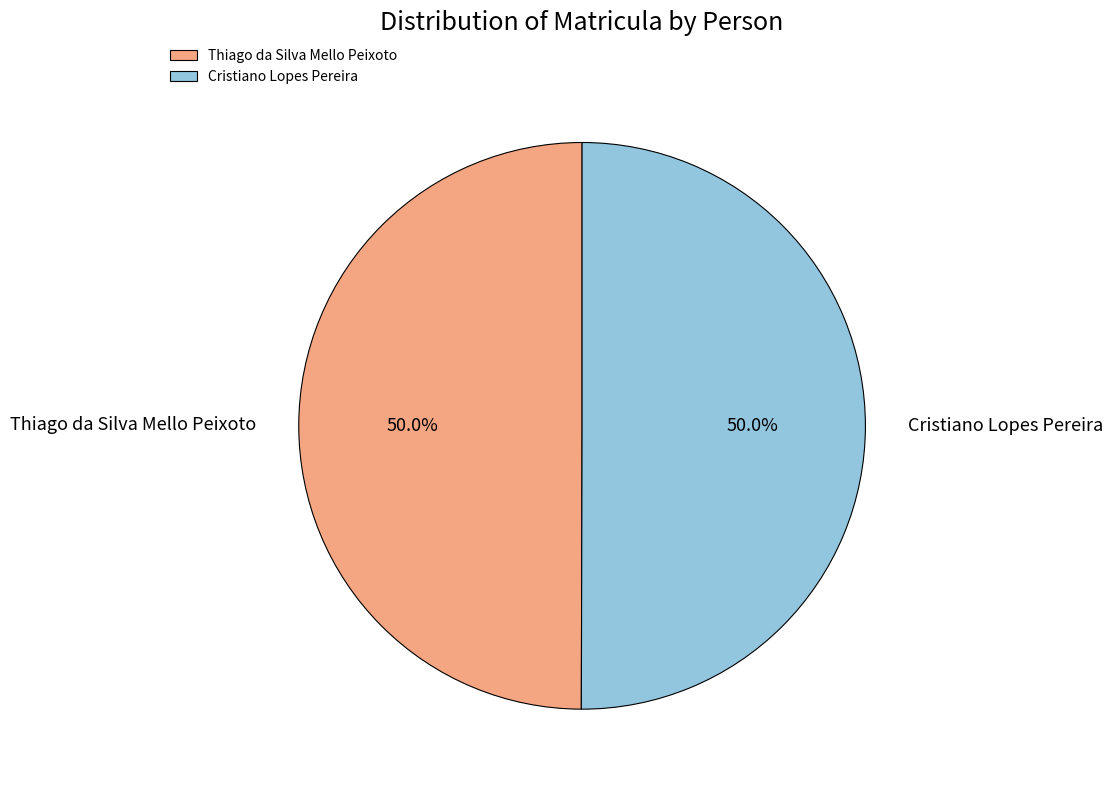

Do Cristiano Lopes Pereira and Thiago da Silva Mello Peixoto together represent more than half of the pie?

Yes